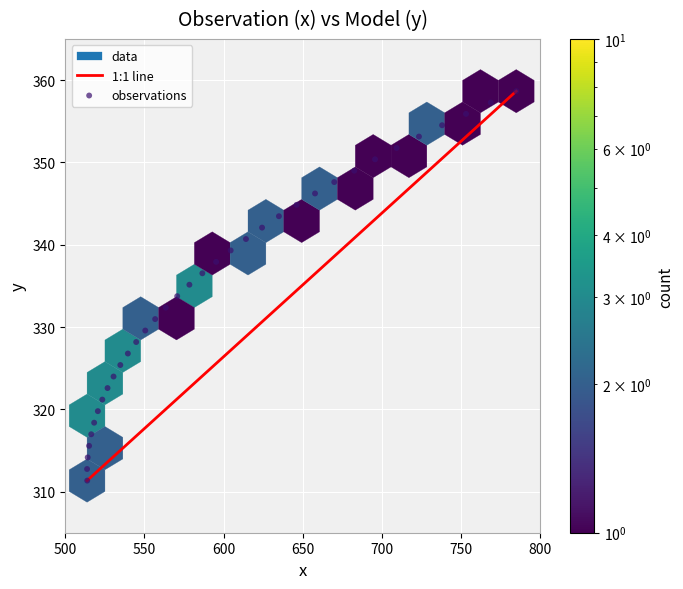

What is the range of X values (max minus min)?

271.3